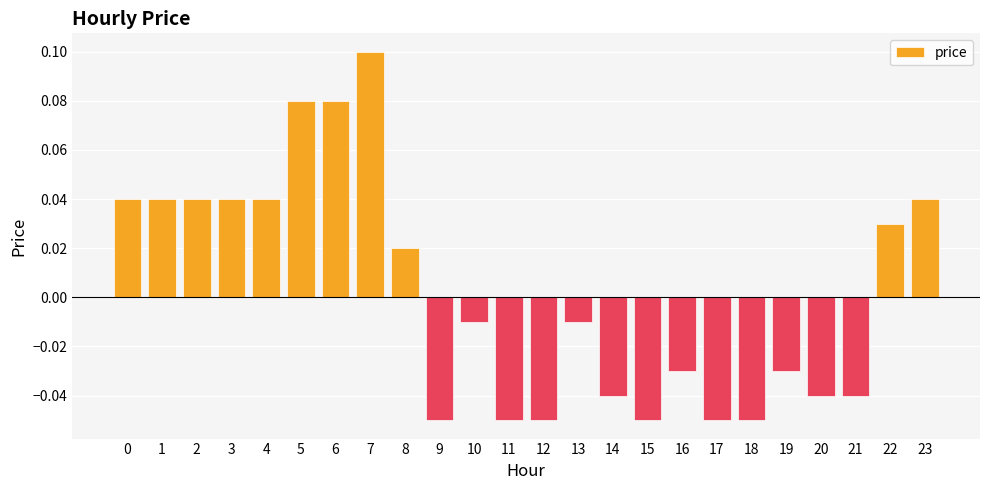

Between 0 and 6, which is larger?

6